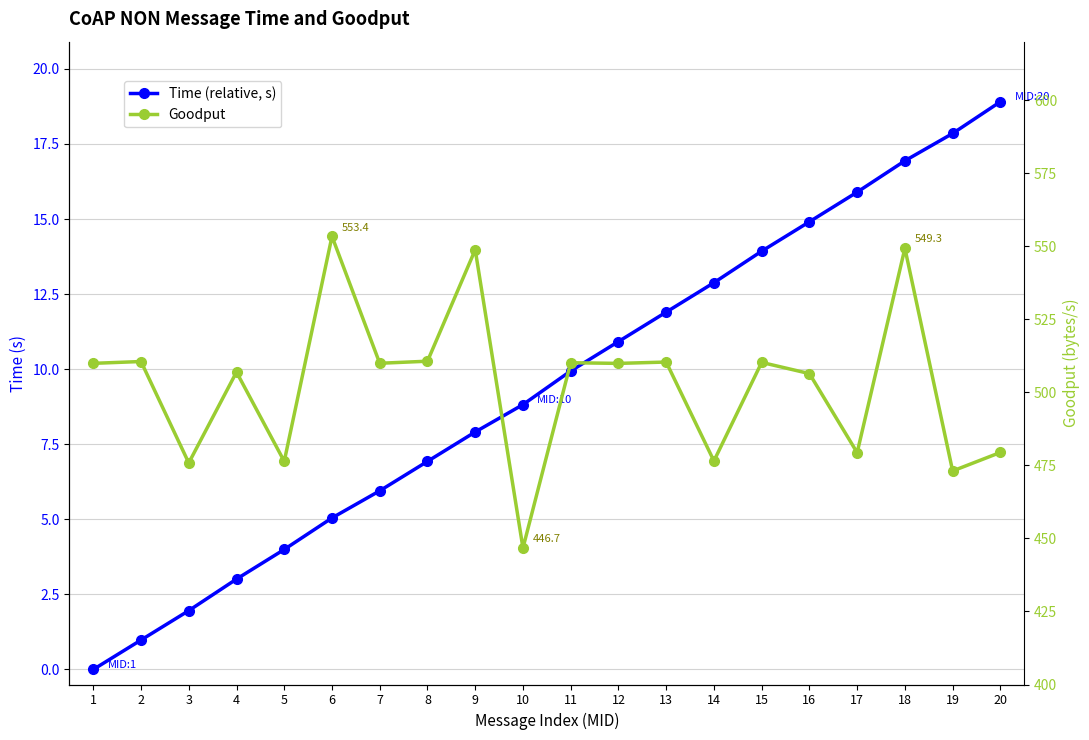

Reading left to right, list all the values displayed in this chart.

Time (relative, s): 0.0	1.0	2.0	3.0	4.0	5.0	6.0	6.9	7.9	8.8	9.9	10.9	11.9	12.9	13.9	14.9	15.9	16.9	17.9	18.9
Goodput: 509.9	510.5	475.8	506.9	476.4	553.4	509.9	510.6	548.8	446.7	510.1	509.9	510.4	476.5	510.2	506.4	479.4	549.3	473.1	479.4